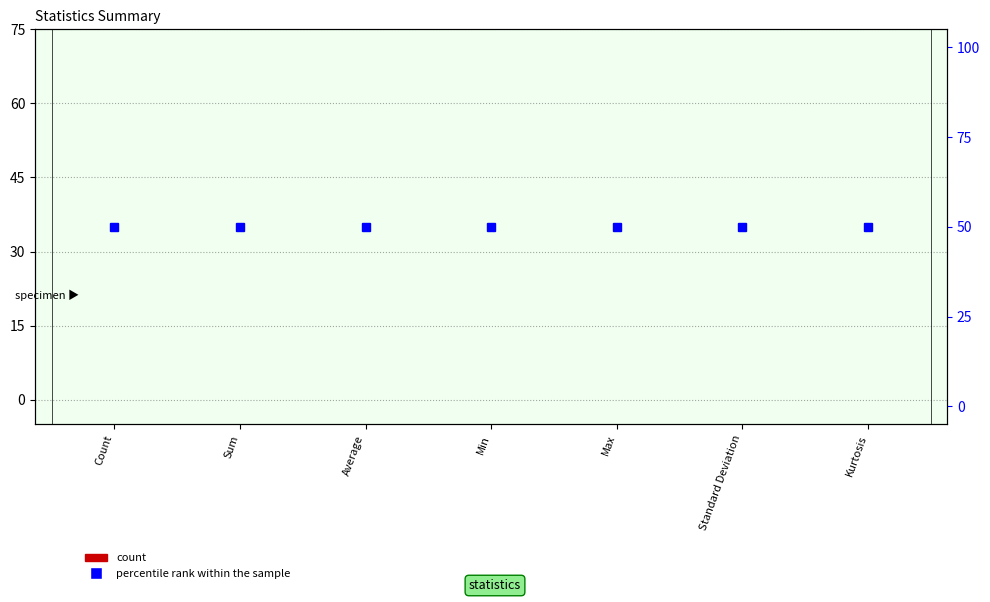

Which series has the largest total across all categories?

percentile rank within the sample